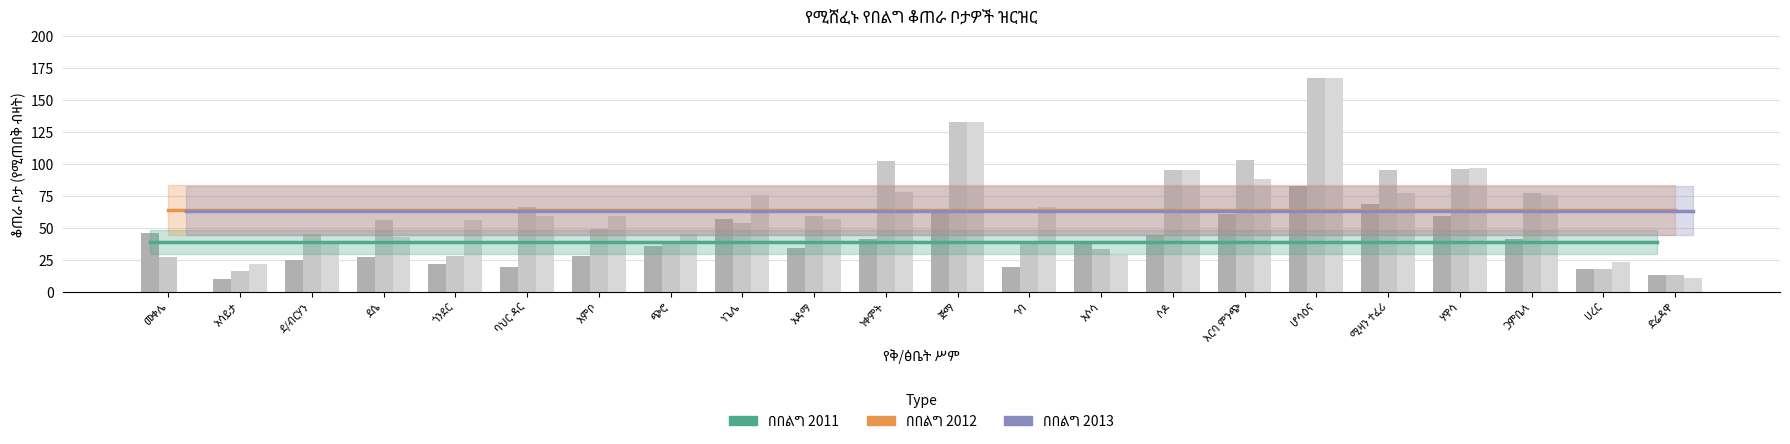

Rank the series by their maximum value, from highest to lowest.

በበልግ 2012, በበልግ 2013, በበልግ 2011